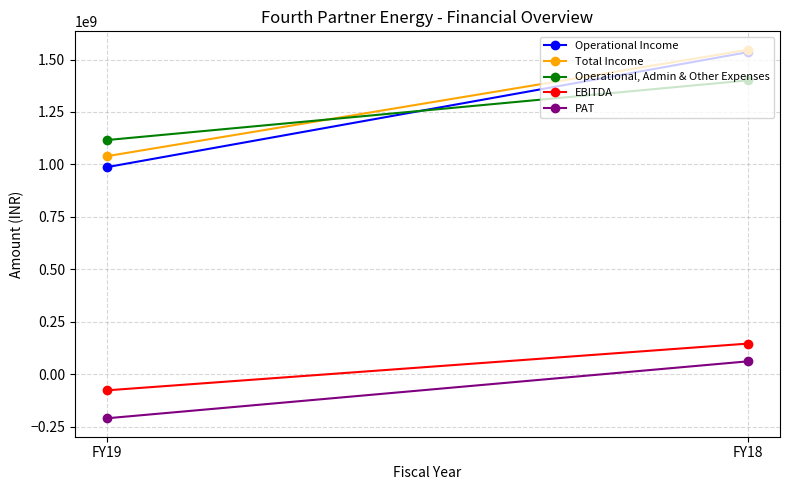

Which series has the largest range (max minus min)?

Operational Income